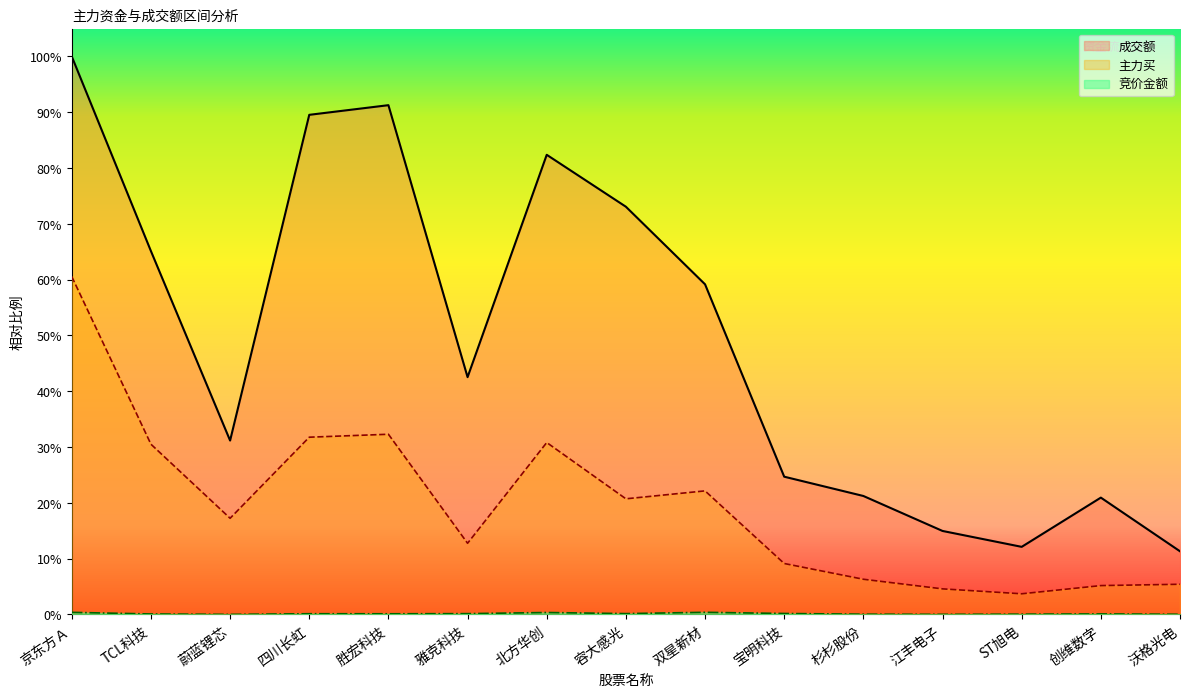

How many lines are shown in the chart?

3